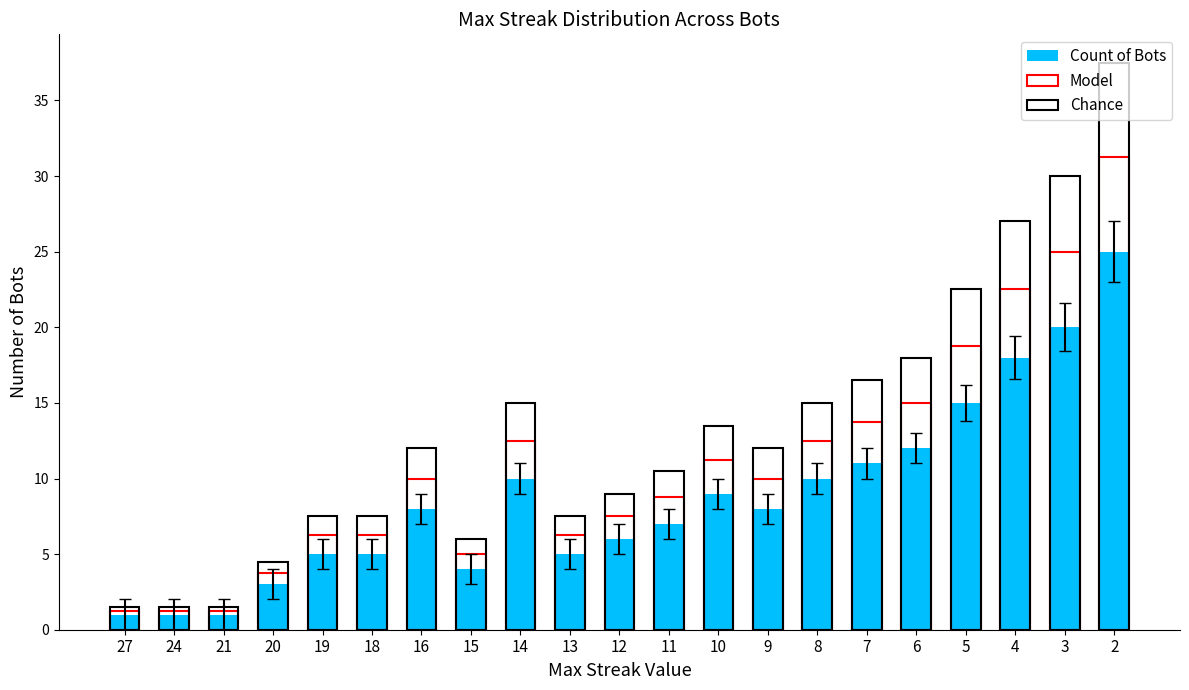

Rank the series by their average value, from lowest to highest.

Count of Bots, Model, Chance